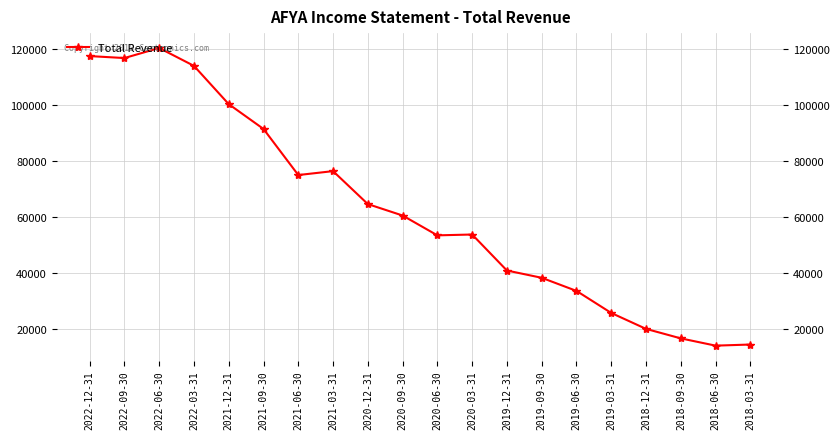

What is the change in value from 2022-03-31 to 2018-06-30?

-100200